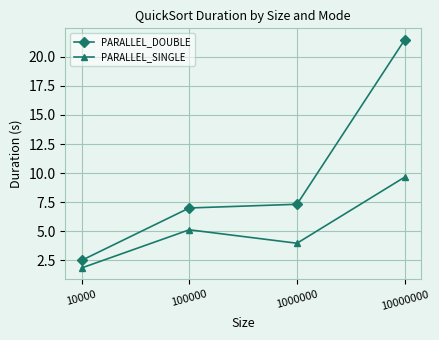

At 10000, list the series in order from smallest to largest.

PARALLEL_SINGLE, PARALLEL_DOUBLE